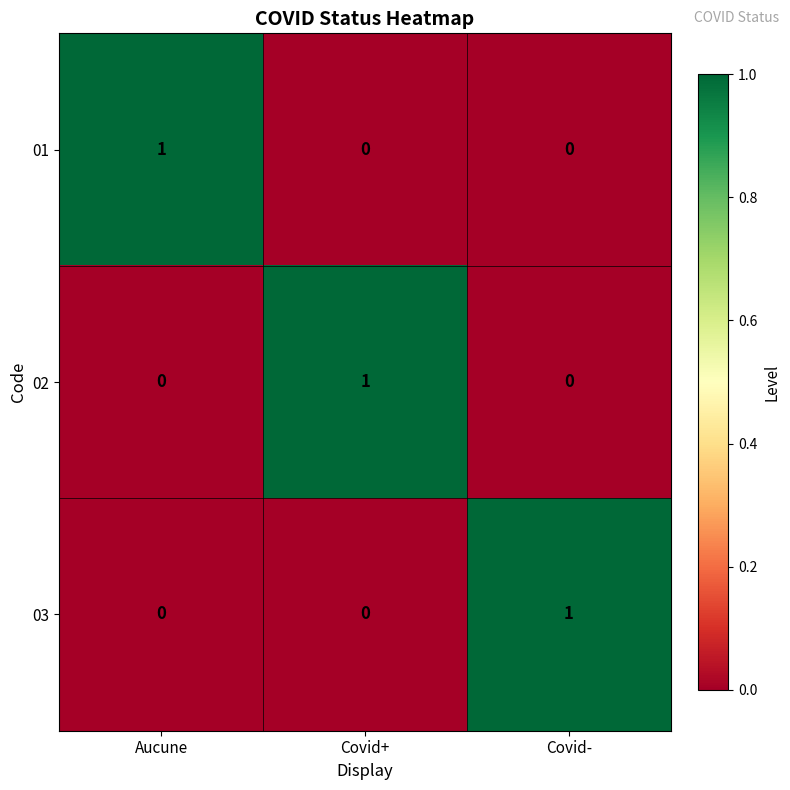

Reading left to right, list all the values displayed in this chart.

01: 1	0	0
02: 0	1	0
03: 0	0	1